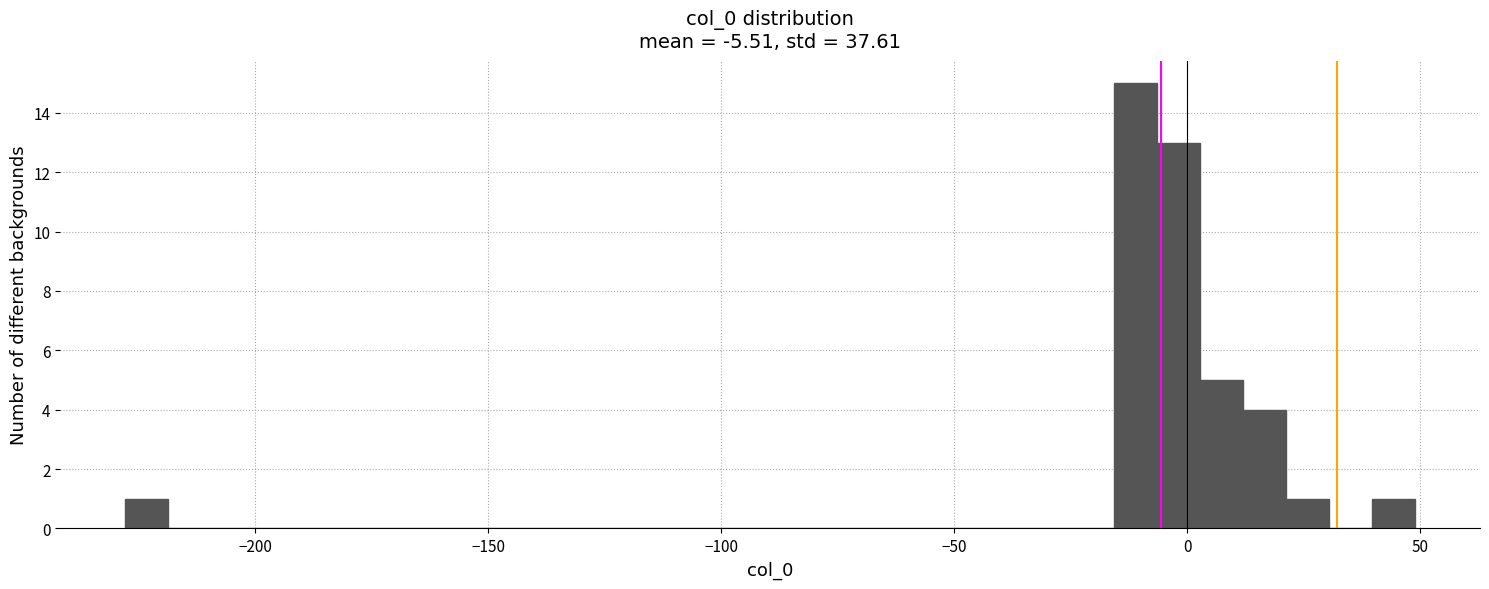

Around what value on the x-axis is the tallest bar? Give the approximate position of its centre, as read against the axis.

-10